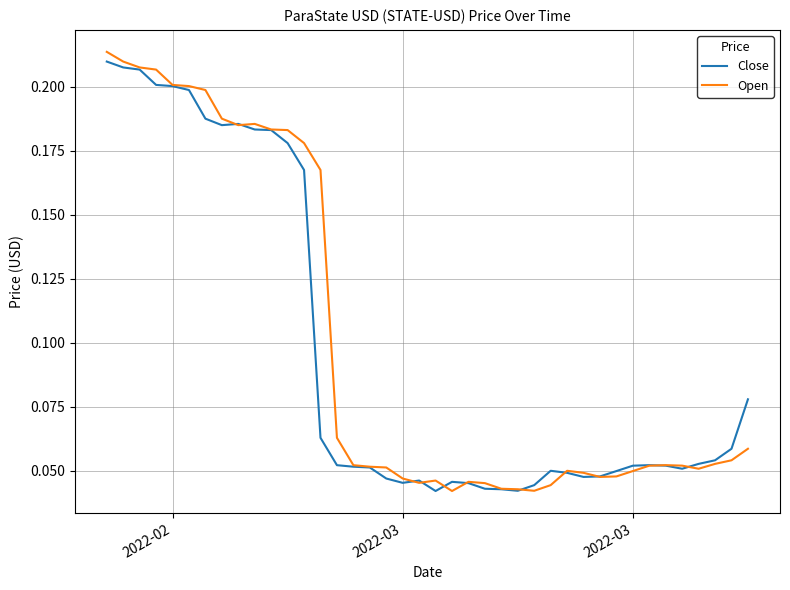

Which series has the largest total across all categories?

Open